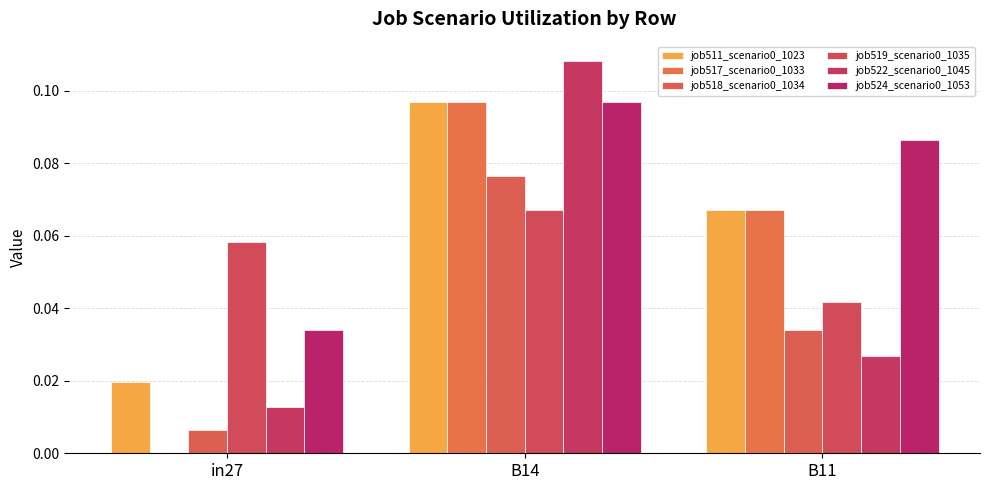

At which label does job524_scenario0_1053 reach its peak?

B14